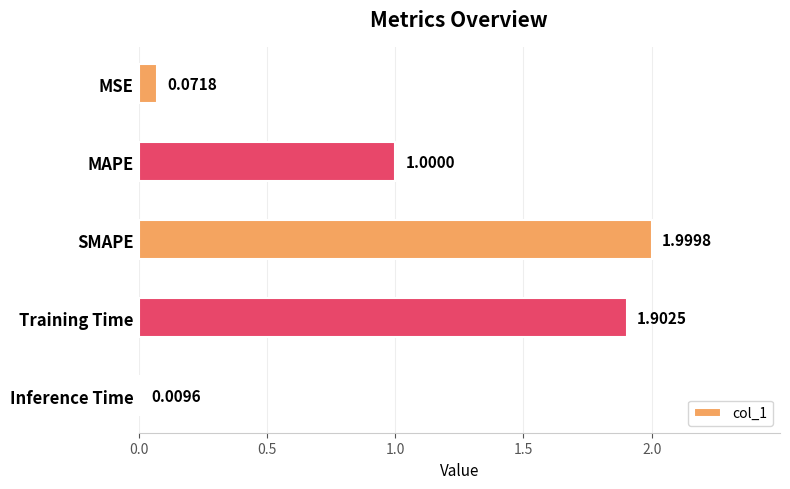

Rank the categories by value from highest to lowest.

SMAPE, Training Time, MAPE, MSE, Inference Time